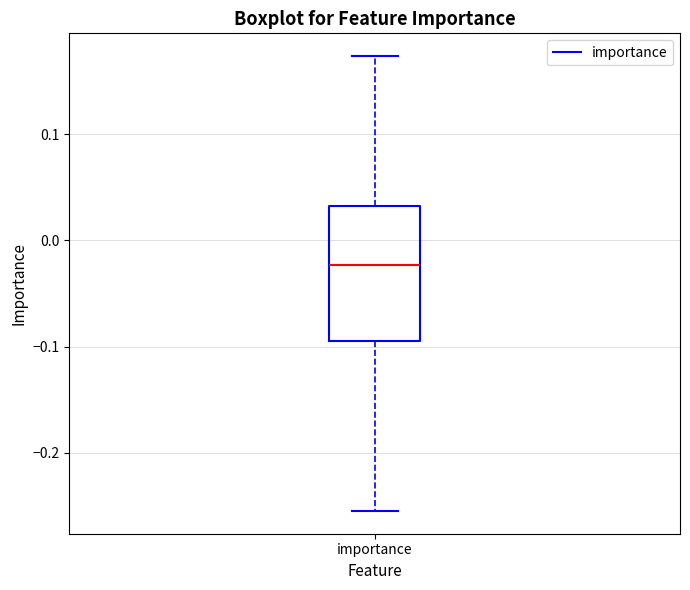

Read this box plot against the y-axis: the position of the median line, the range covered by the box, and the ends of both whiskers. The values are not printed on the chart, so give them approximately, as read against the axis.

median -0.02, box -0.10 to 0.03, whiskers -0.25 to 0.17